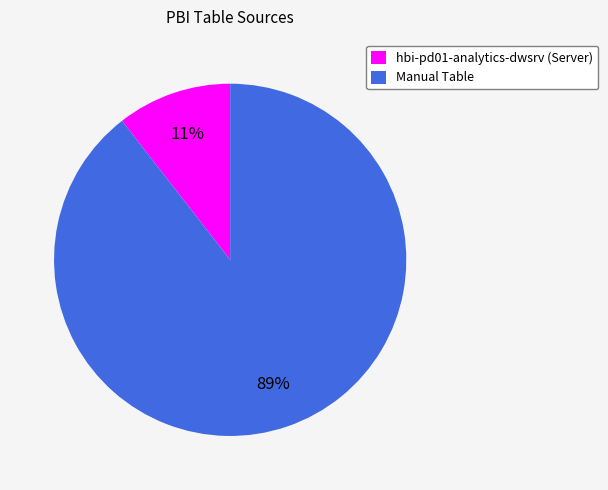

To the nearest percent, what is the combined percentage of Manual Table and hbi-pd01-analytics-dwsrv (Server)?

100%